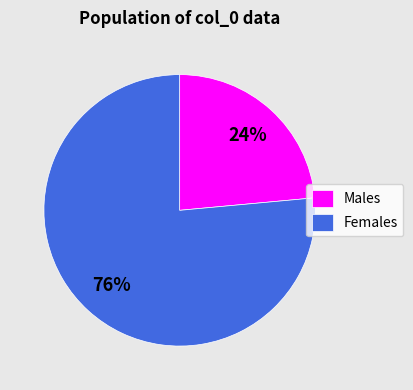

How many slices are in this pie chart?

2